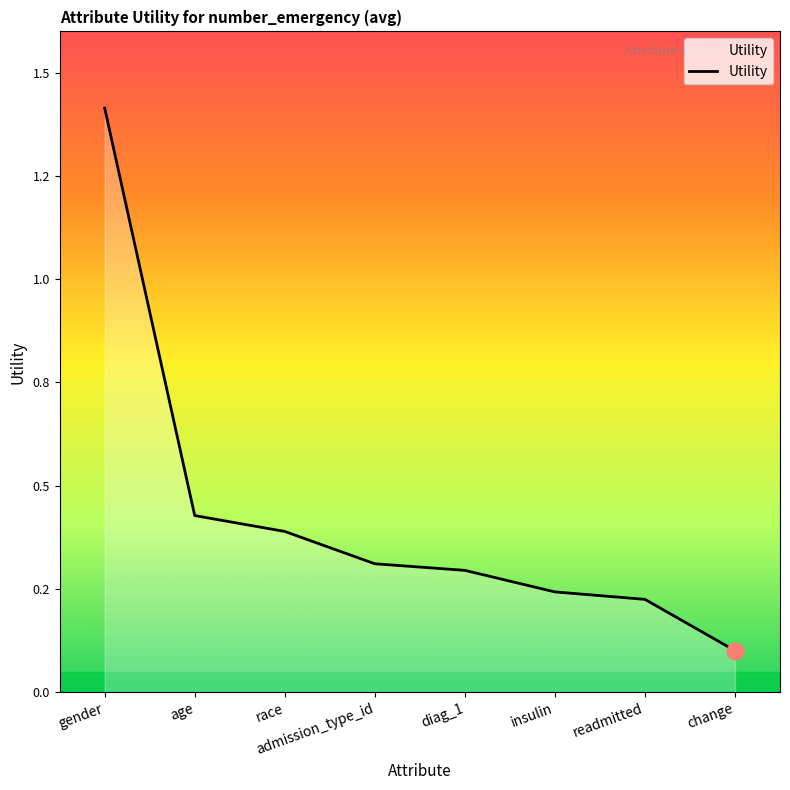

How many data points does each series have?

8